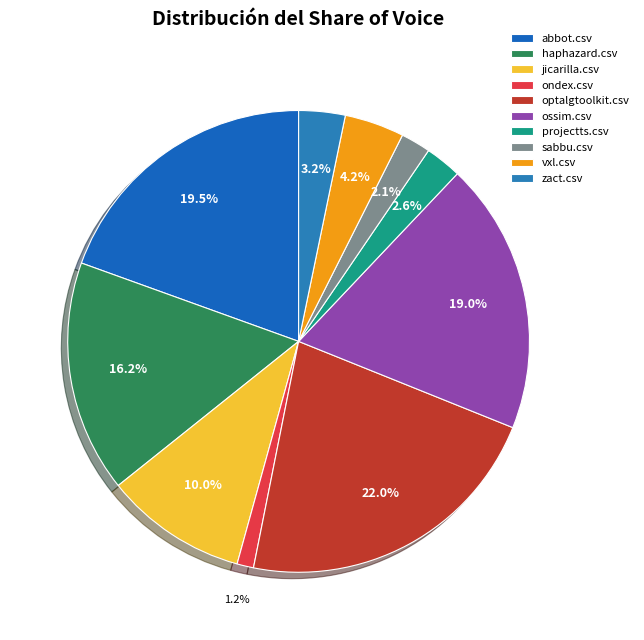

Is there a majority slice in this chart?

No